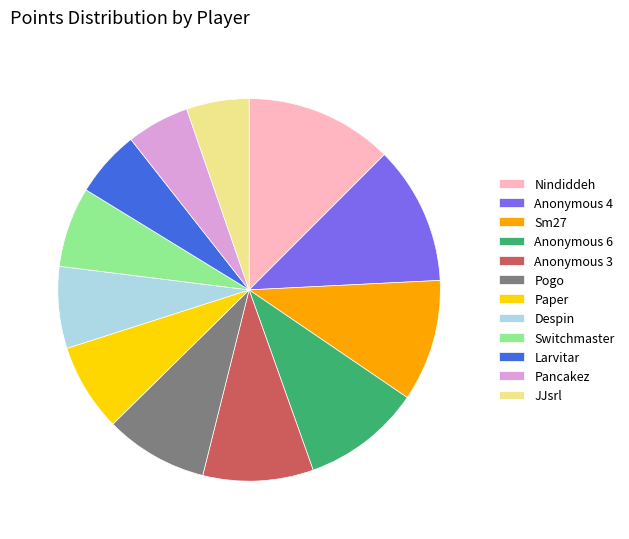

Which has a higher value, Despin or Sm27?

Sm27